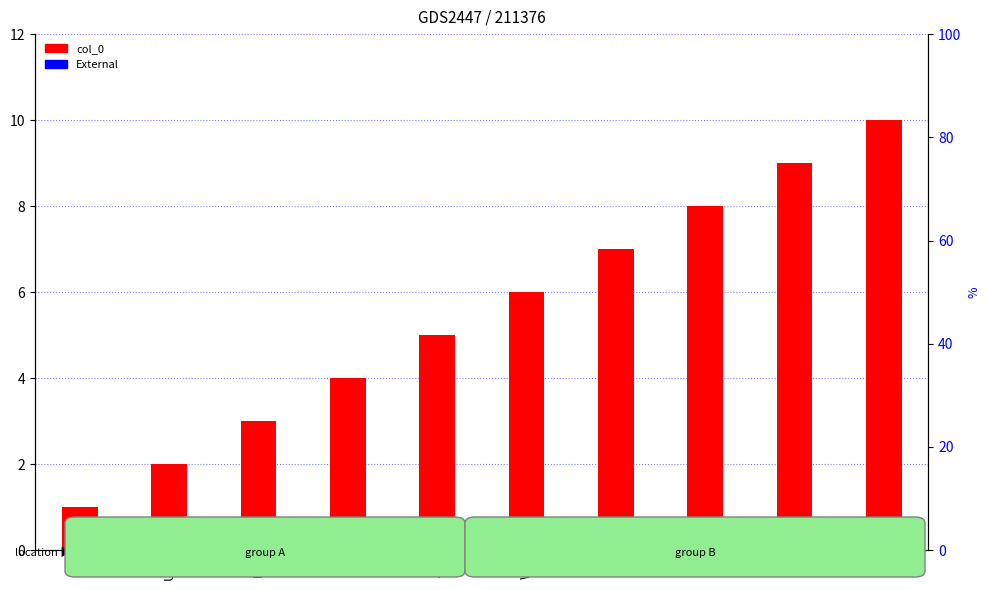

Is the value of col_0 at NP greater than the value of External at AA?

Yes